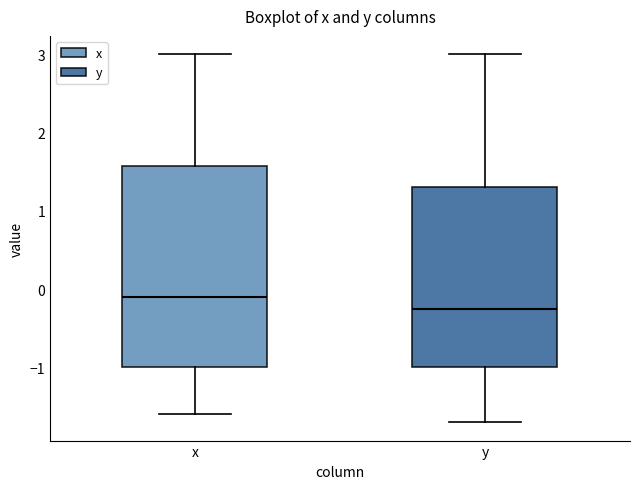

Which box has the highest median line?

x